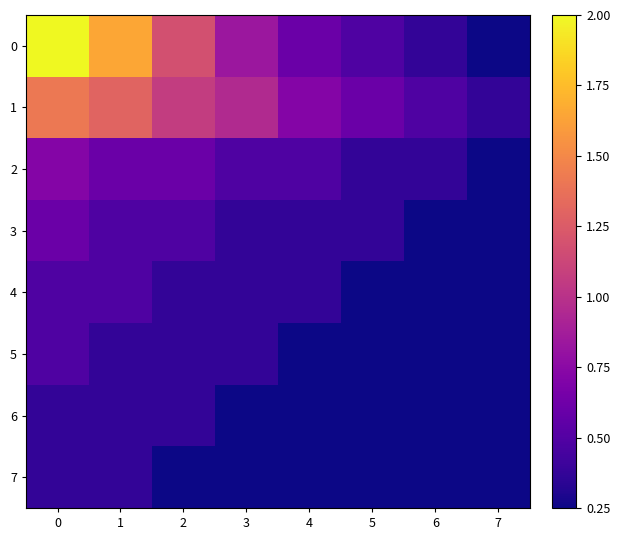

Reading left to right, extract all data points from this chart.

row_0: 0=2.0	1=1.6	2=1.2	3=0.8	4=0.6	5=0.5	6=0.4	7=0.2
row_1: 0=1.4	1=1.3	2=1.1	3=0.9	4=0.7	5=0.6	6=0.5	7=0.4
row_2: 0=0.7	1=0.6	2=0.6	3=0.5	4=0.5	5=0.4	6=0.4	7=0.2
row_3: 0=0.6	1=0.5	2=0.5	3=0.4	4=0.4	5=0.4	6=0.2	7=0.2
row_4: 0=0.5	1=0.5	2=0.4	3=0.4	4=0.4	5=0.2	6=0.2	7=0.2
row_5: 0=0.5	1=0.4	2=0.4	3=0.4	4=0.2	5=0.2	6=0.2	7=0.2
row_6: 0=0.4	1=0.4	2=0.4	3=0.2	4=0.2	5=0.2	6=0.2	7=0.2
row_7: 0=0.4	1=0.4	2=0.2	3=0.2	4=0.2	5=0.2	6=0.2	7=0.2